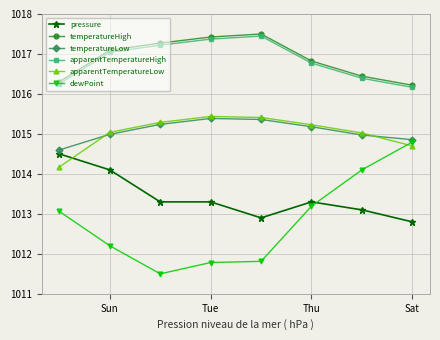

What is the minimum value for temperatureHigh?

1016.2